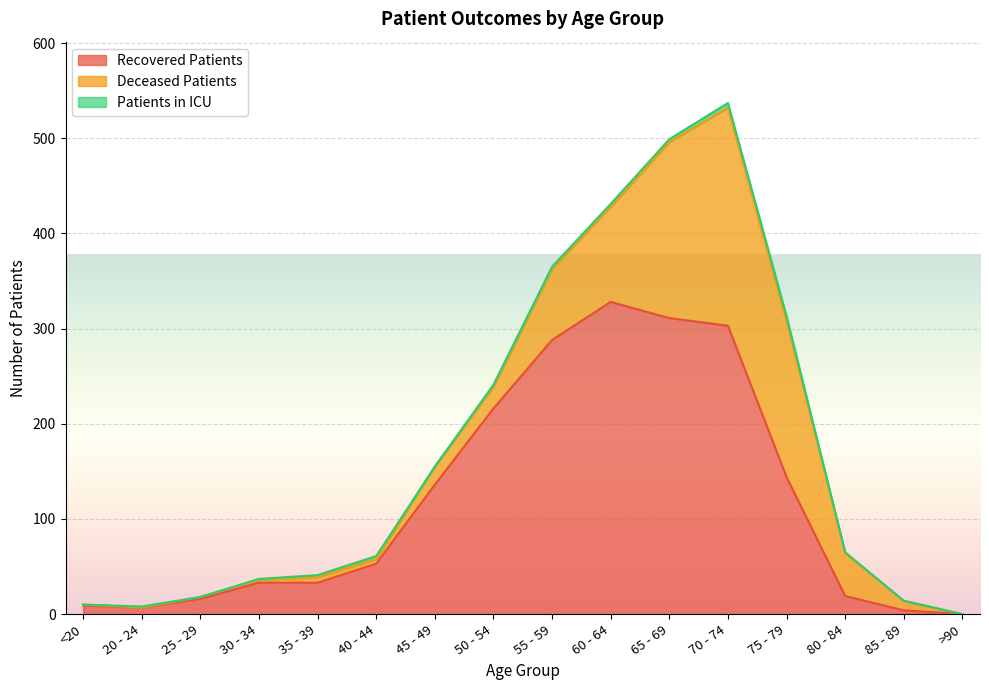

What is the label of the 12th point from the right?

35 - 39